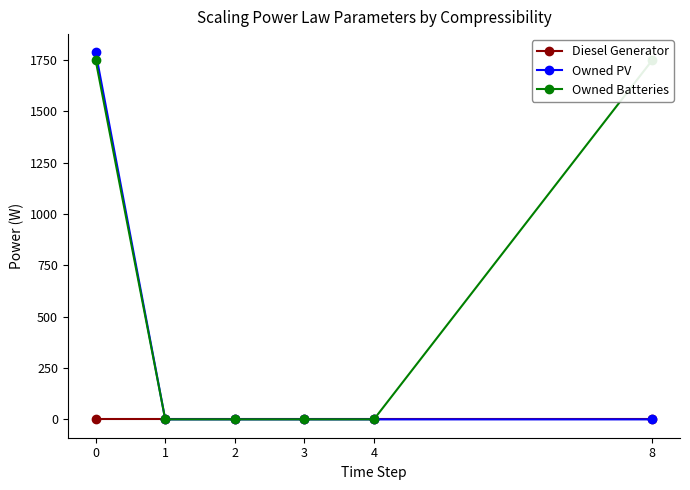

True or false: Diesel Generator and Owned PV cross at least once.

False